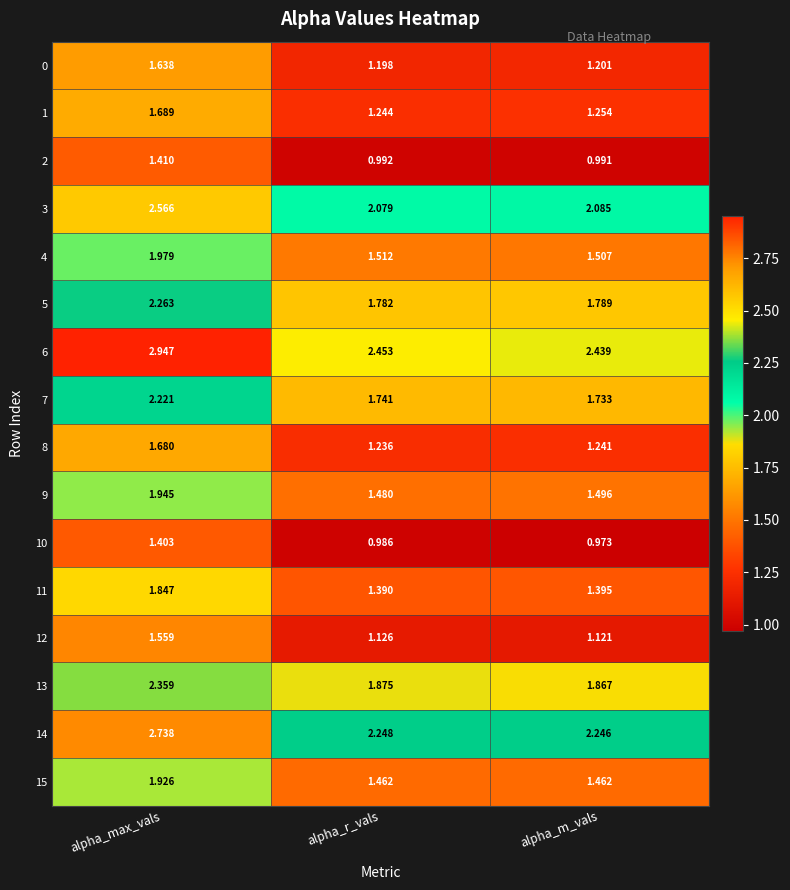

Is the value of 6 at alpha_r_vals greater than the value of 12 at alpha_max_vals?

Yes